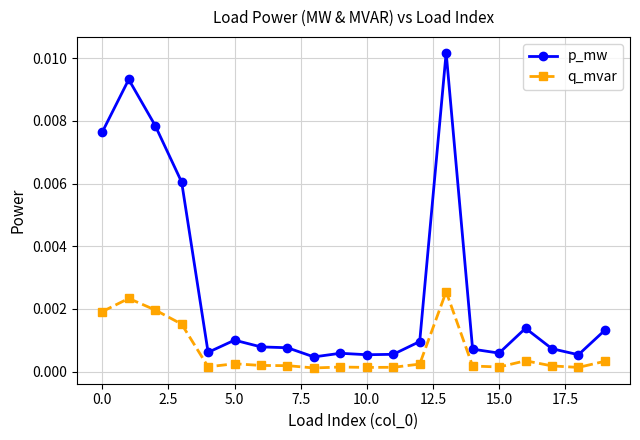

True or false: q_mvar has more than 0 interior local peaks.

True